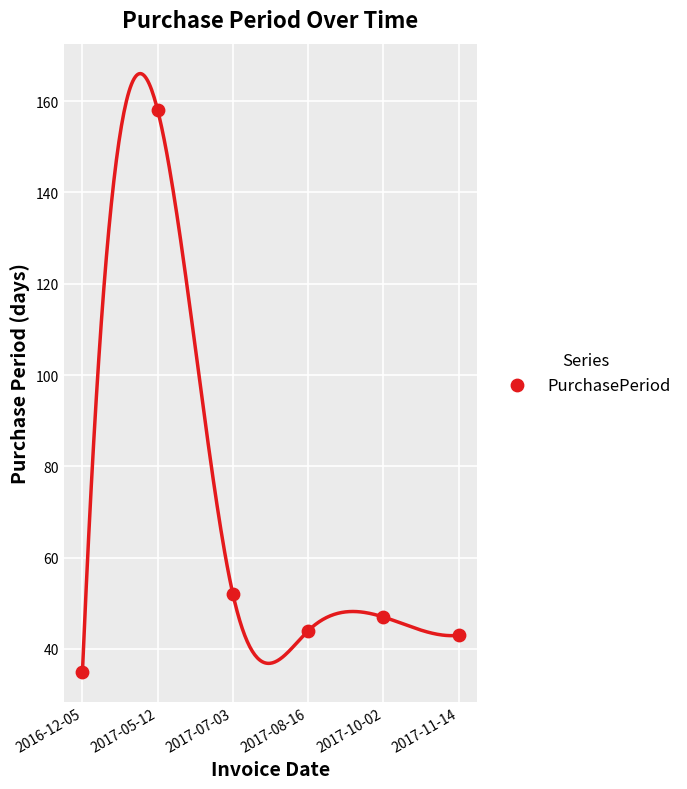

What is the range of Y values (max minus min)?

123